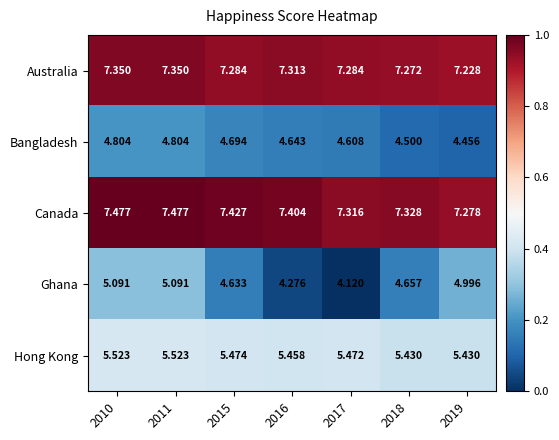

At how many categories does at least one series exceed 5?

7